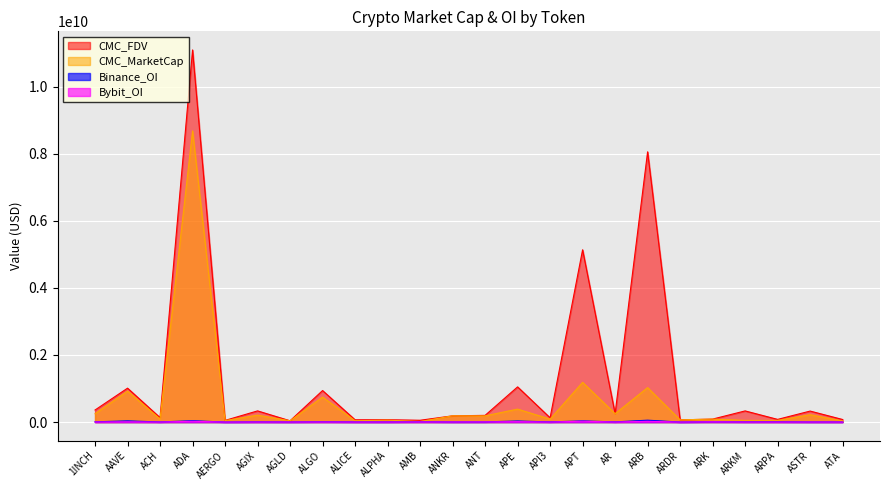

The value of CMC_FDV at ARDR is 97959550.3. True or false?

False